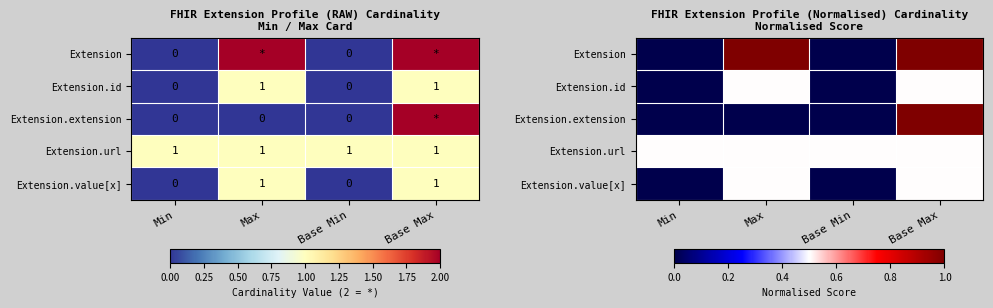

How many Extension.id values are between 0 and 1?

4